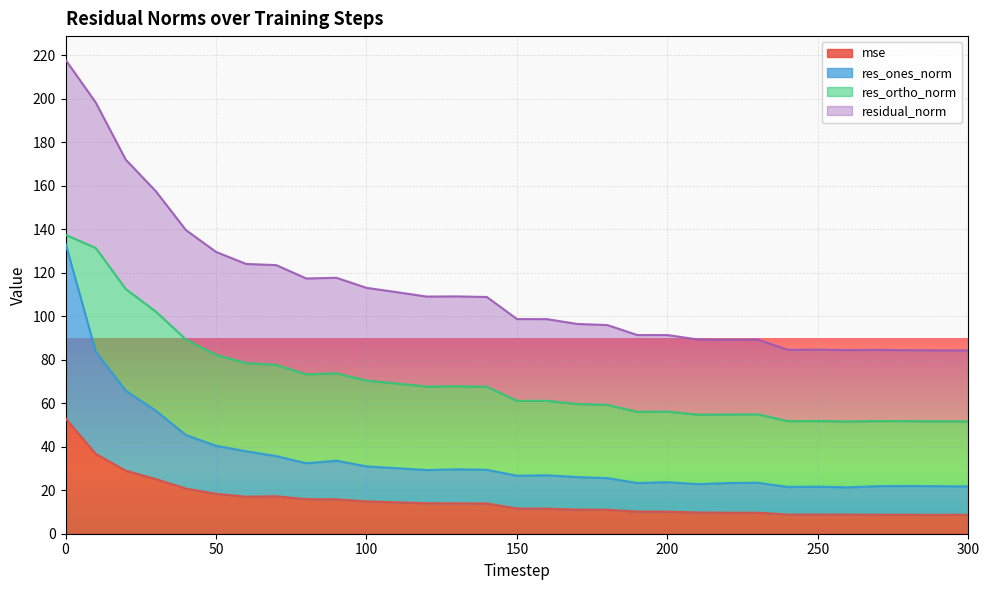

Is the value of res_ones_norm at 10 greater than the value of residual_norm at 260?

No